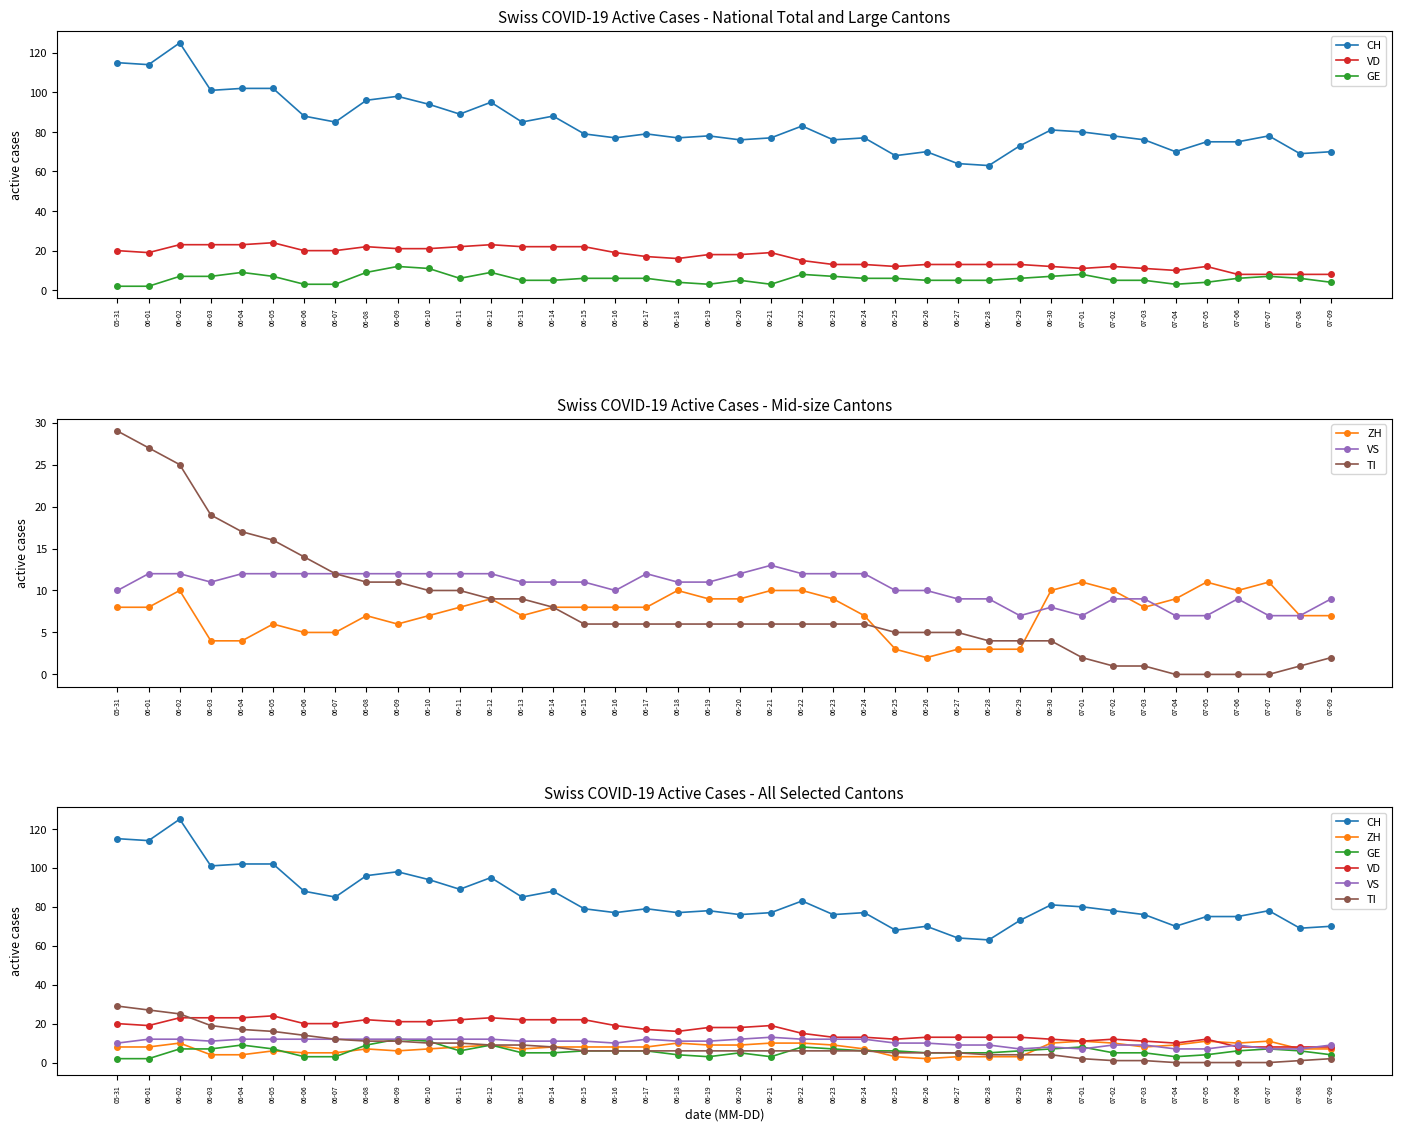

What position from the right is 06-14?

26